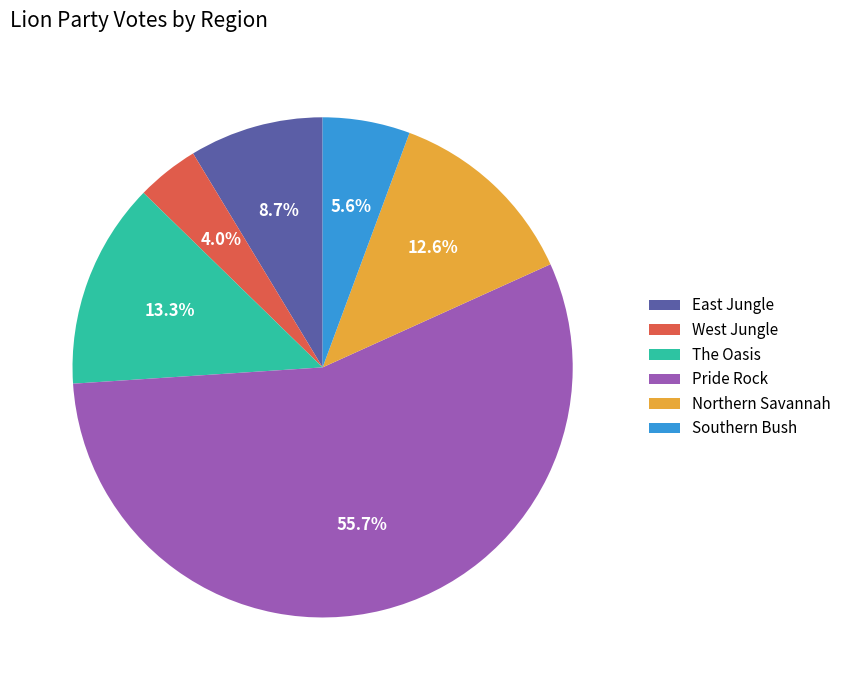

True or false: Northern Savannah accounts for 13% of the total.

True